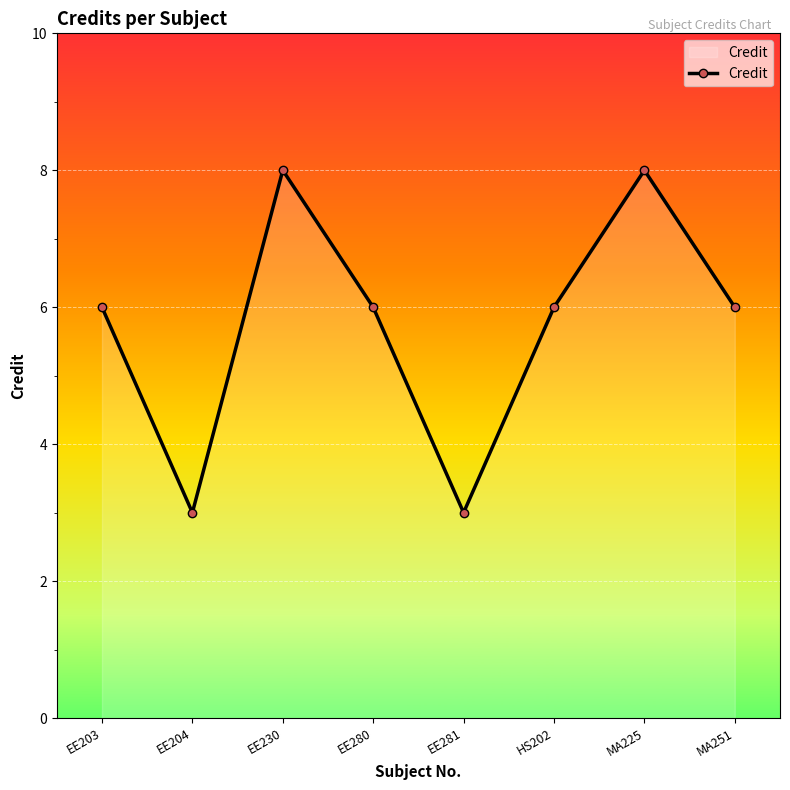

The chart shows a value of 3 at EE280. True or false?

False